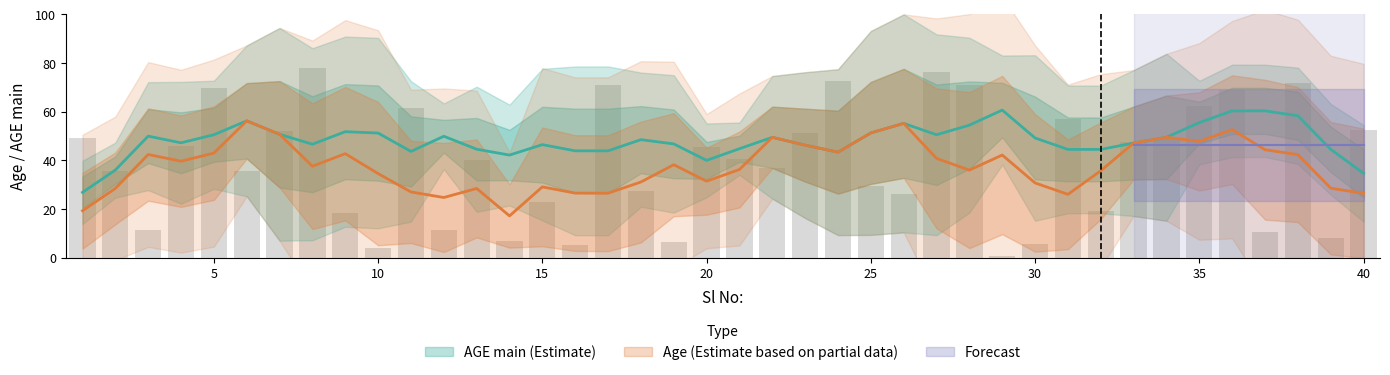

Reading left to right, transcribe all the data shown in this chart.

49.3	35.5	11.6	45.8	69.7	35.6	52.1	77.8	18.2	4.1	61.3	11.2	40.1	6.8	22.7	5.0	70.7	27.4	6.6	45.6	40.5	36.9	51.4	72.7	29.6	26.1	76.4	71.0	0.7	5.5	57.1	19.1	47.6	49.2	62.4	68.9	10.7	71.6	8.1	52.3